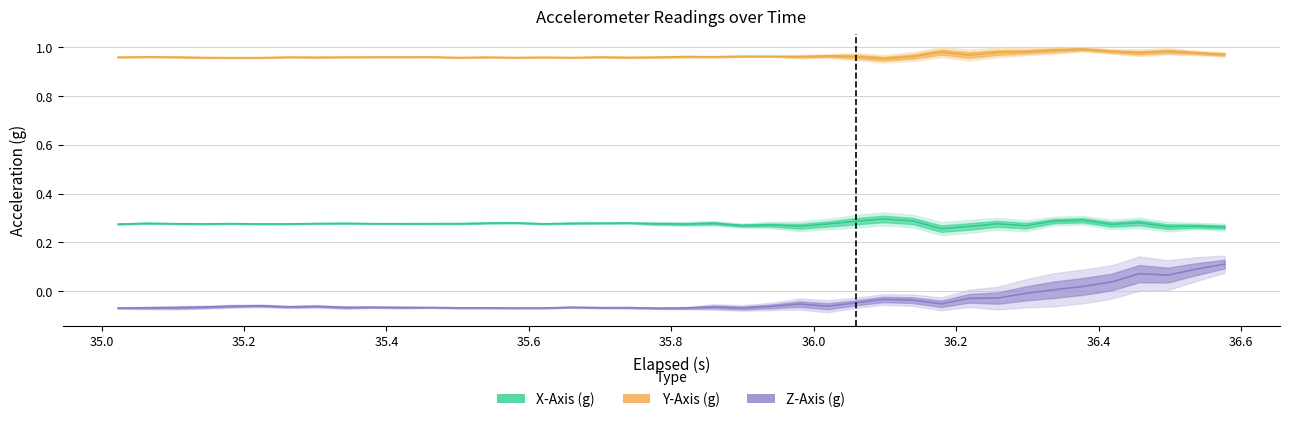

How many interior local valleys does the Y-Axis (g) series have?

10